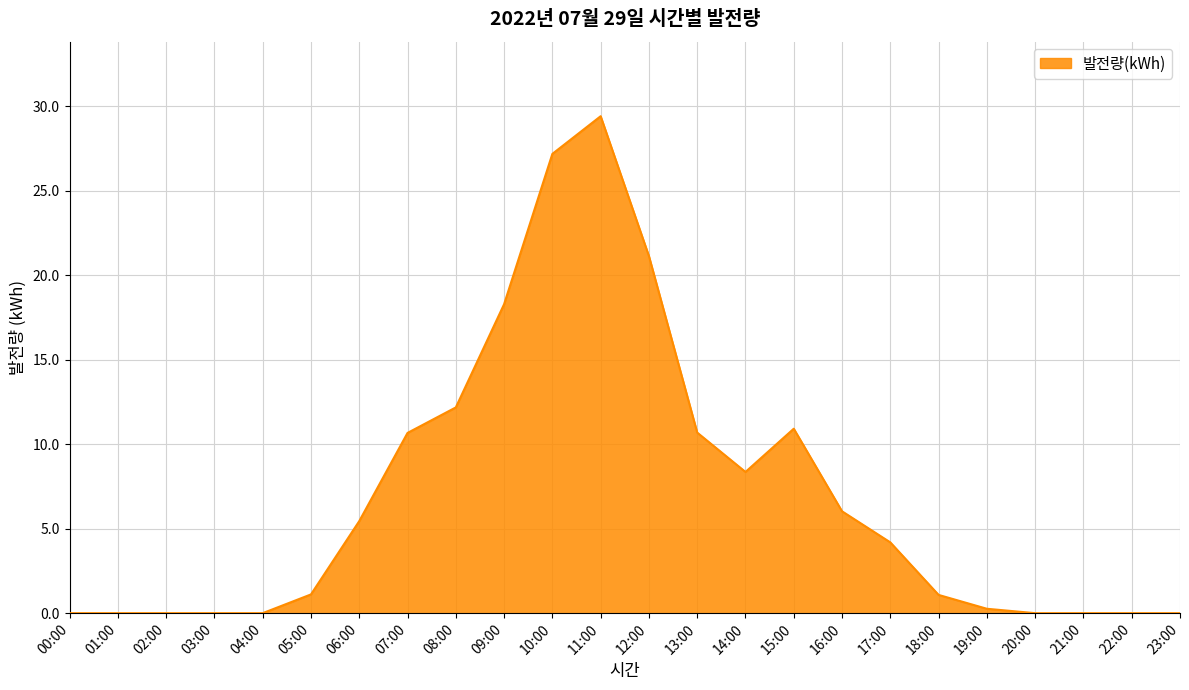

What is the change in value from 12:00 to 22:00?

-21.1